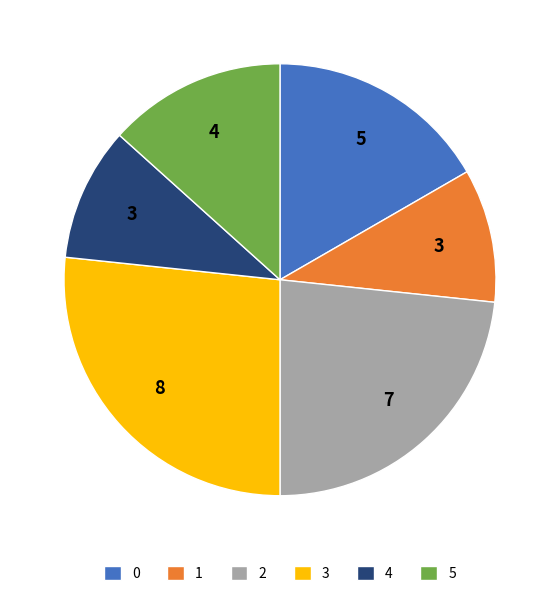

How many slices are in this pie chart?

6